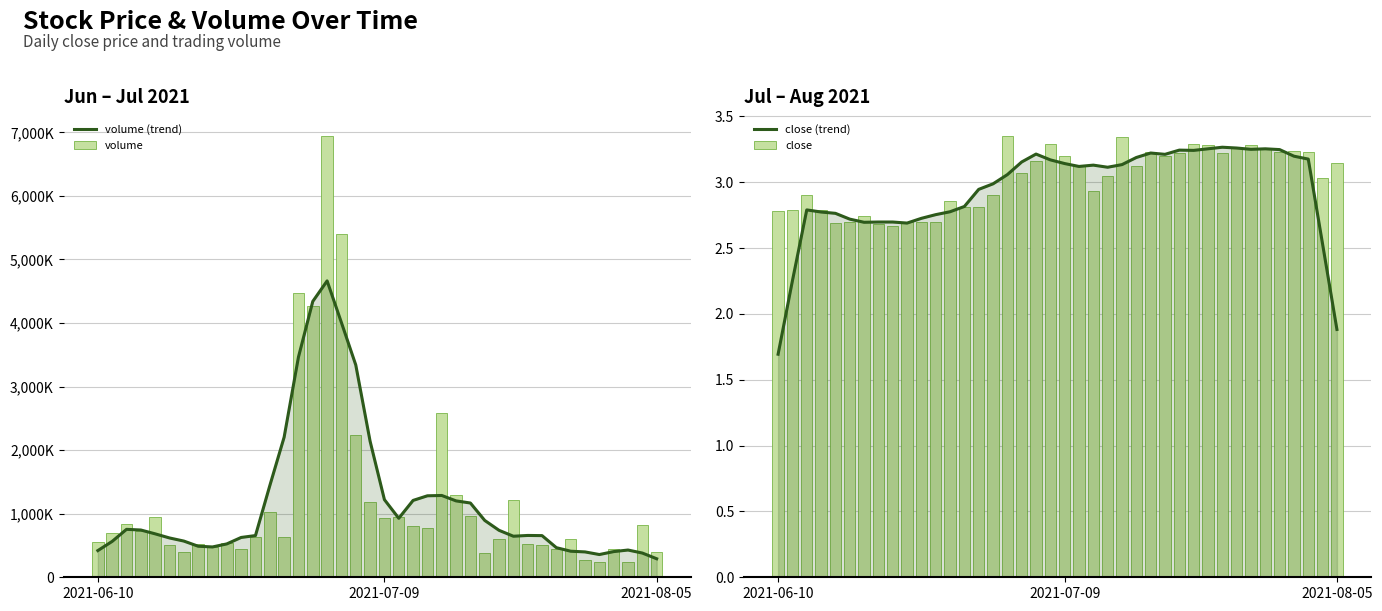

What position from the left is 14?

15